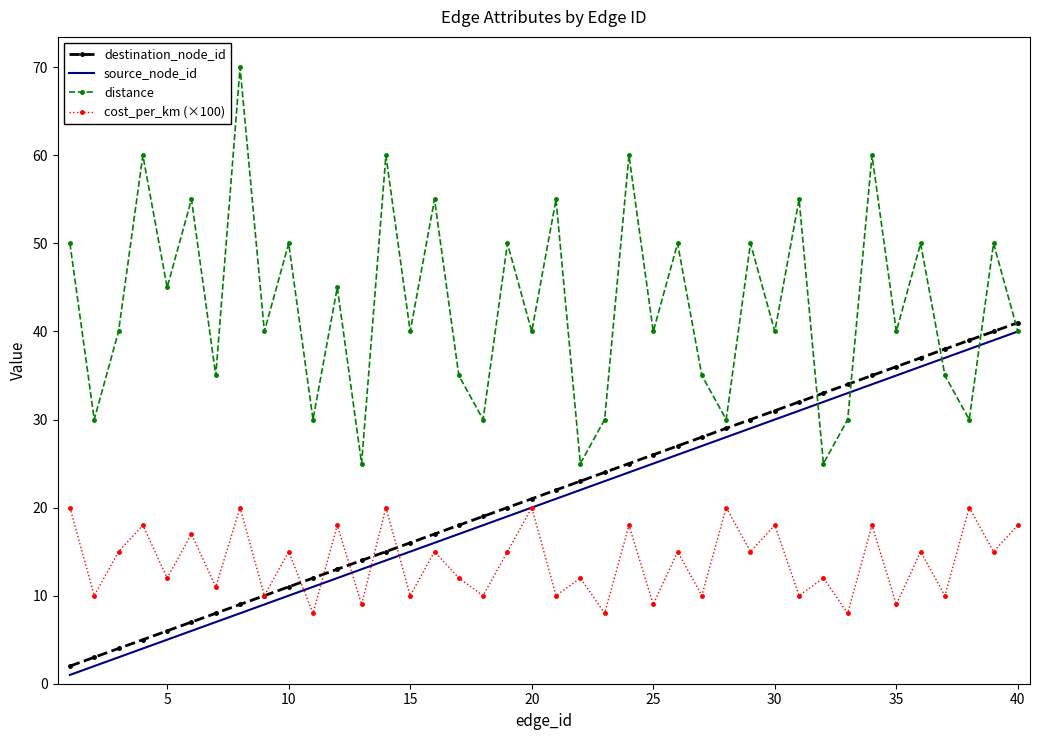

Which series has the largest total across all categories?

distance